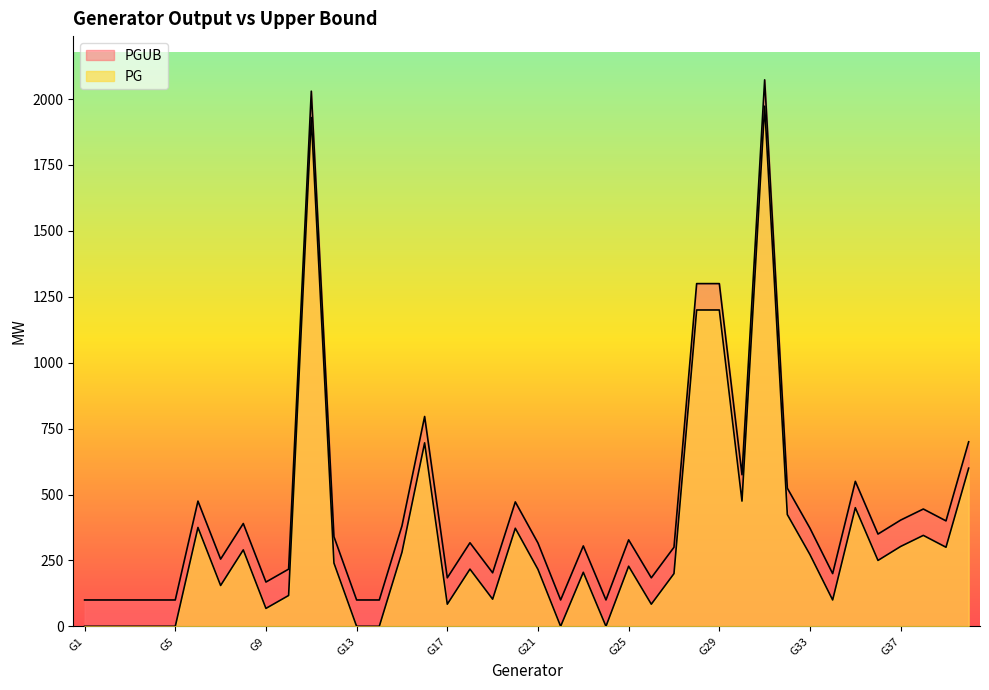

What is the difference between the PG values at G31 and G29?

773